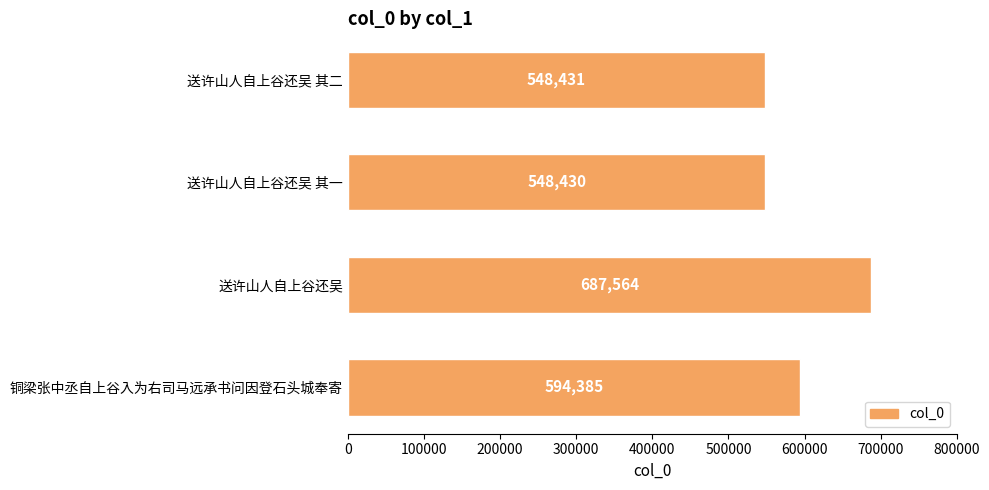

How many categories are shown in the chart?

4